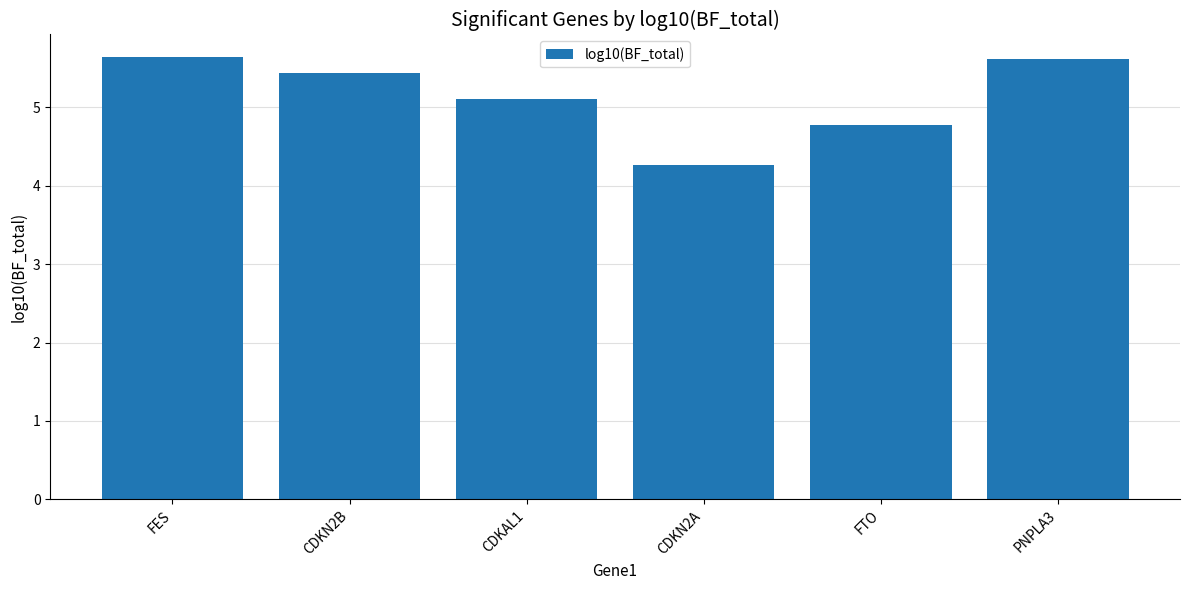

Where does the data first go above 5?

FES